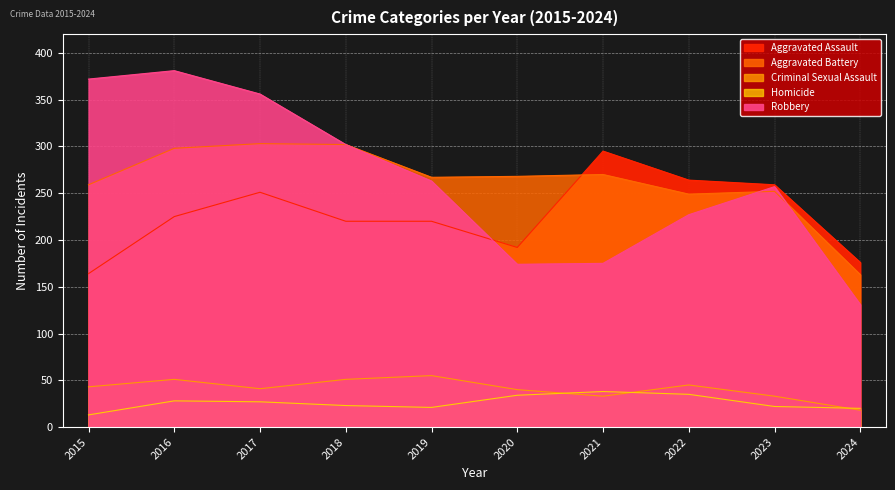

True or false: Aggravated Battery has a value of 441 at 2019.

False